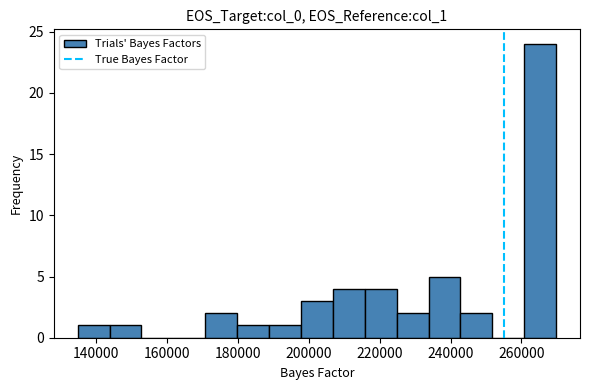

What is the height of the bar covering 242000 to 252000 on the x-axis? Neither the bar edges nor the heights are printed on the chart, so give them approximately, as read against the axes.

2